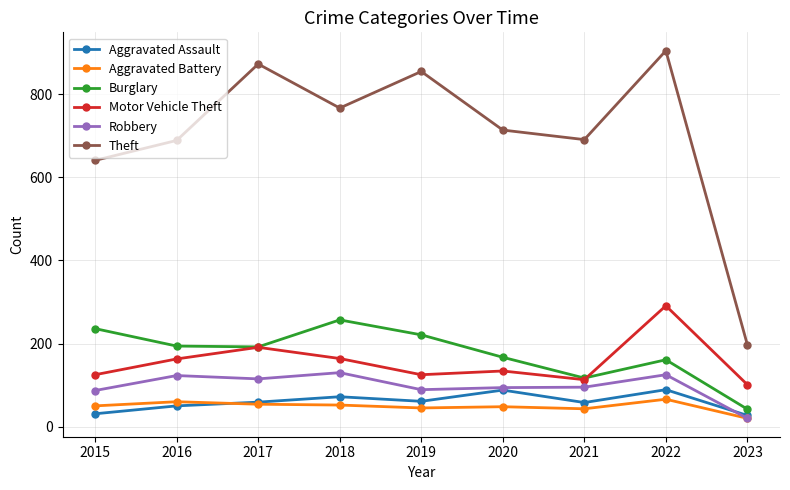

What is the value of the Theft point at the 2nd from the left?

689